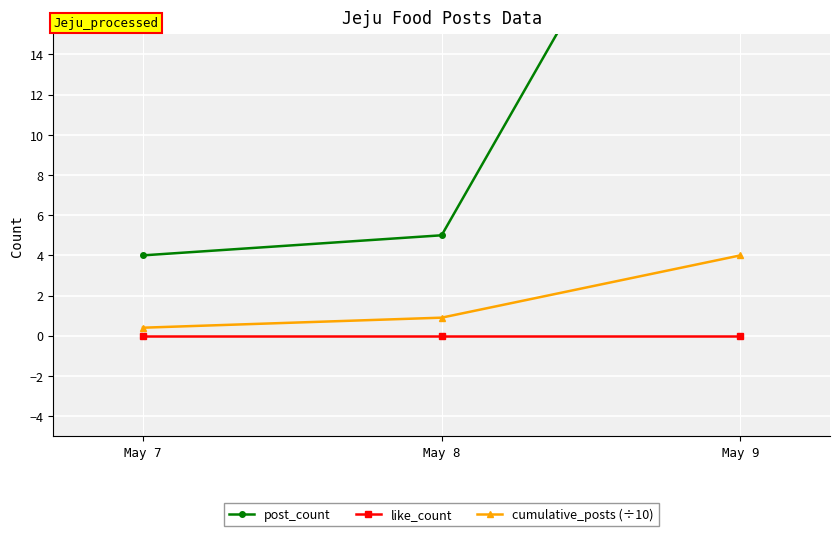

Rank the categories by cumulative_posts (÷10) value from lowest to highest.

May 7, May 8, May 9